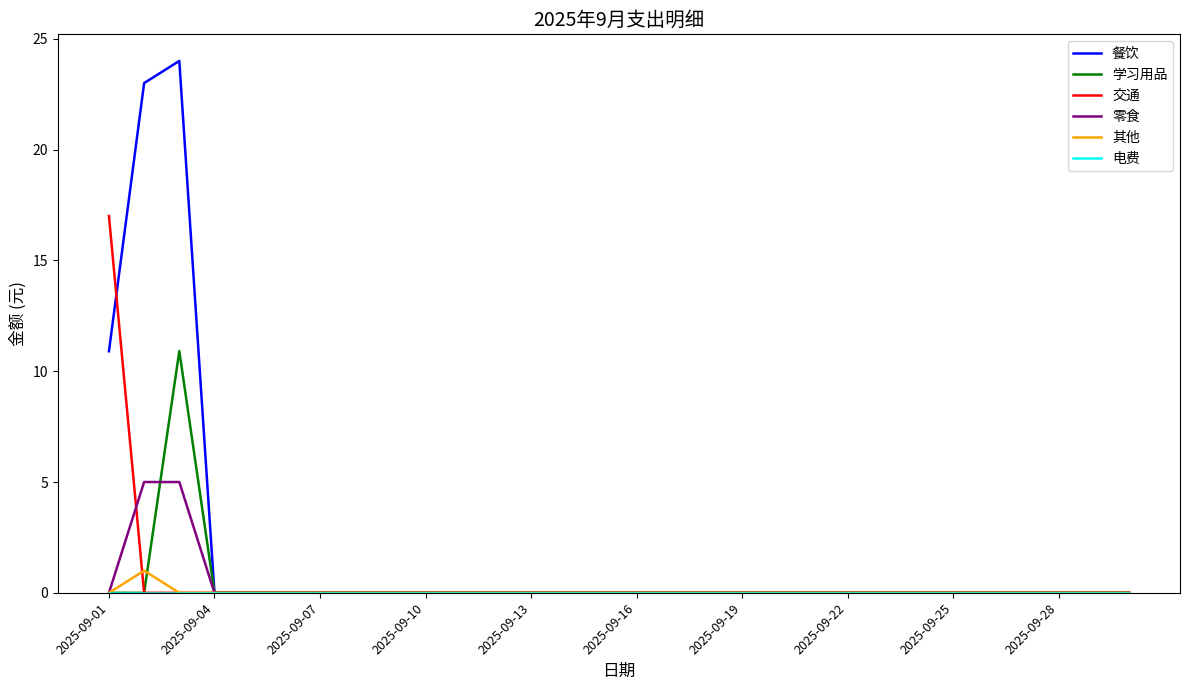

Which series has the largest total across all categories?

餐饮